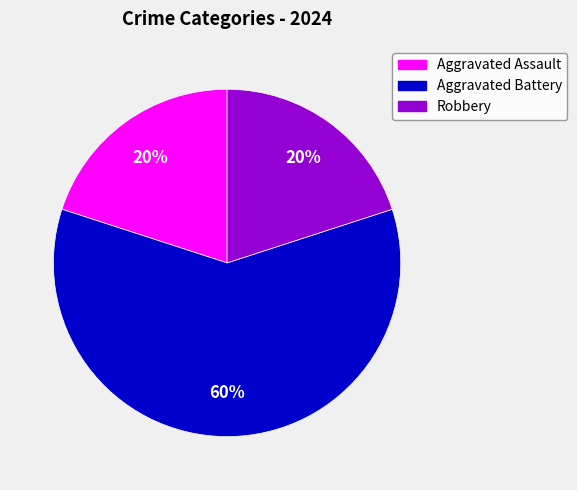

Which has a higher value, Aggravated Battery or Aggravated Assault?

Aggravated Battery